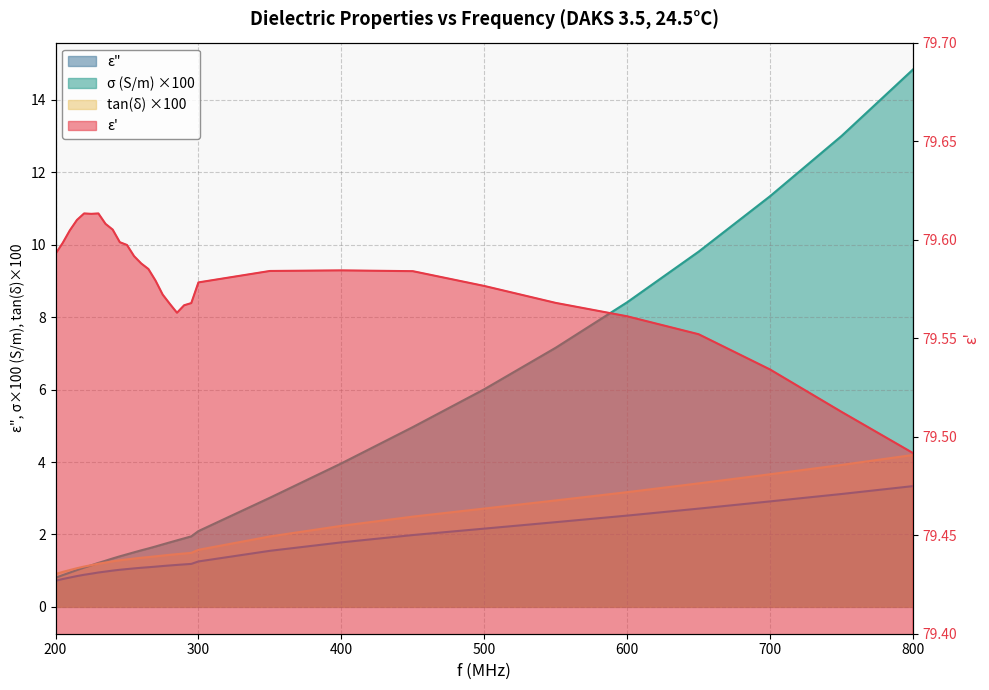

Reading right to left, extract all data points from this chart.

ε': 800=79.5	750=79.5	700=79.5	650=79.6	600=79.6	550=79.6	500=79.6	450=79.6	400=79.6	350=79.6	300=79.6	295=79.6	290=79.6	285=79.6	280=79.6	275=79.6	270=79.6	265=79.6	260=79.6	255=79.6	250=79.6	245=79.6	240=79.6	235=79.6	230=79.6	225=79.6	220=79.6	215=79.6	210=79.6	205=79.6	200=79.6
ε": 800=3.3	750=3.1	700=2.9	650=2.7	600=2.5	550=2.3	500=2.2	450=2.0	400=1.8	350=1.5	300=1.3	295=1.2	290=1.2	285=1.2	280=1.1	275=1.1	270=1.1	265=1.1	260=1.1	255=1.1	250=1.0	245=1.0	240=1.0	235=1.0	230=0.9	225=0.9	220=0.9	215=0.9	210=0.8	205=0.8	200=0.7
σ (S/m): 800=14.8	750=13.0	700=11.3	650=9.8	600=8.4	550=7.2	500=6.0	450=5.0	400=4.0	350=3.0	300=2.1	295=1.9	290=1.9	285=1.8	280=1.8	275=1.7	270=1.7	265=1.6	260=1.6	255=1.5	250=1.5	245=1.4	240=1.3	235=1.3	230=1.2	225=1.1	220=1.1	215=1.0	210=0.9	205=0.9	200=0.8
tan(δ): 800=4.2	750=3.9	700=3.7	650=3.4	600=3.2	550=2.9	500=2.7	450=2.5	400=2.2	350=1.9	300=1.6	295=1.5	290=1.5	285=1.5	280=1.4	275=1.4	270=1.4	265=1.4	260=1.4	255=1.3	250=1.3	245=1.3	240=1.3	235=1.2	230=1.2	225=1.2	220=1.1	215=1.1	210=1.0	205=1.0	200=0.9